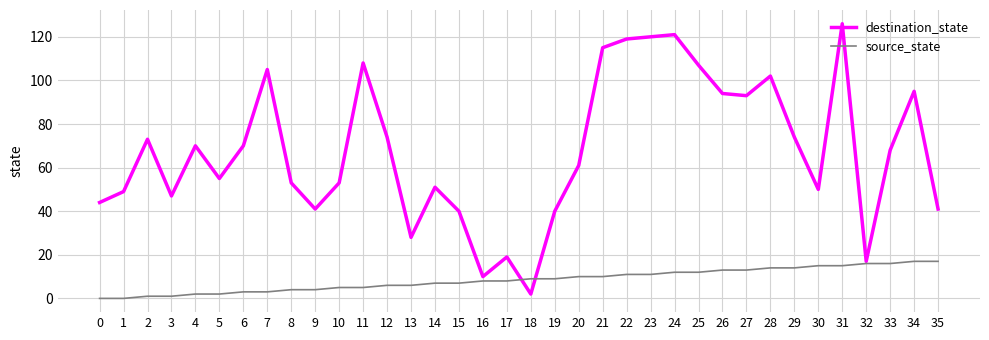

List the series in order of their peak value, lowest first.

source_state, destination_state